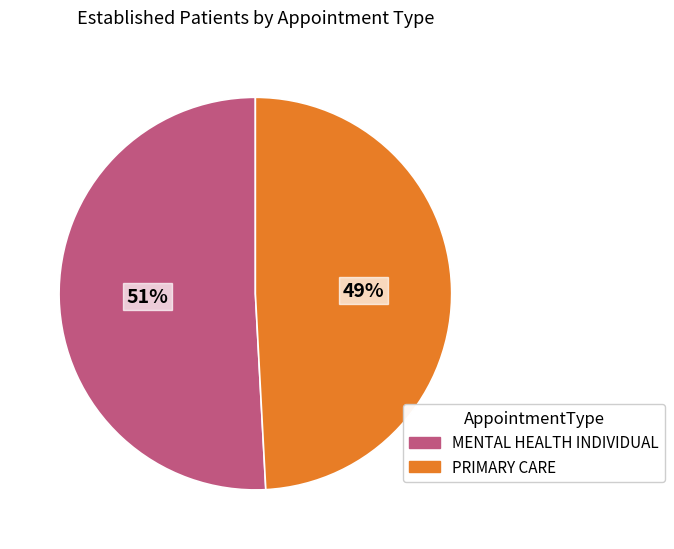

Combined, do PRIMARY CARE and MENTAL HEALTH INDIVIDUAL account for over 50%?

Yes